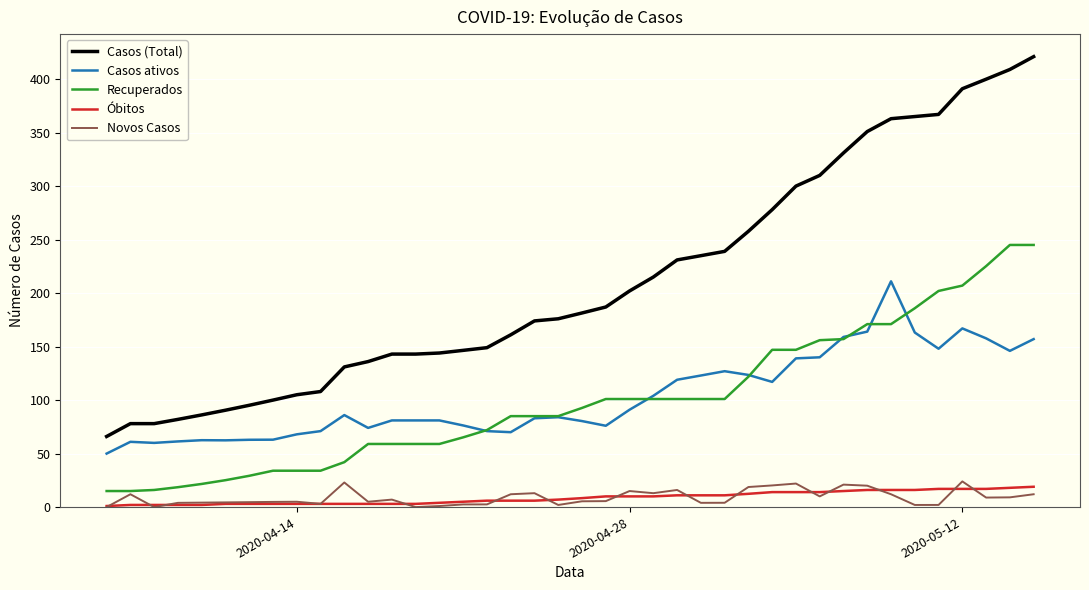

Which series has the largest range (max minus min)?

Casos (Total)